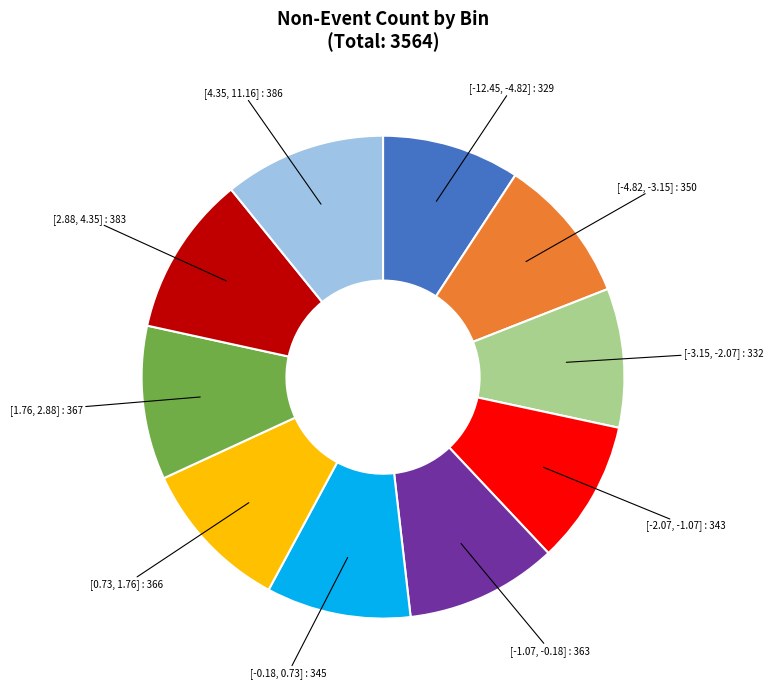

Count the number of slices in the pie.

10